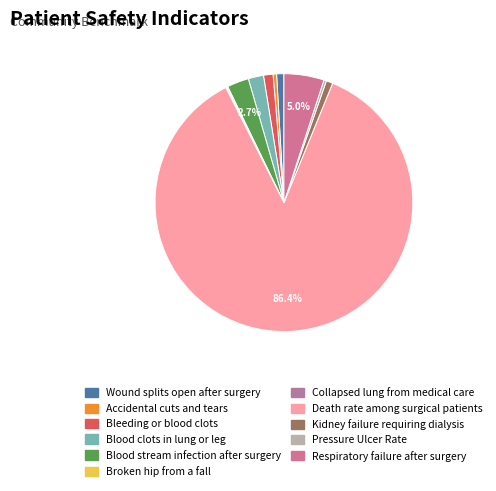

To the nearest percent, what is the combined percentage of Respiratory failure after surgery and Collapsed lung from medical care?

5%